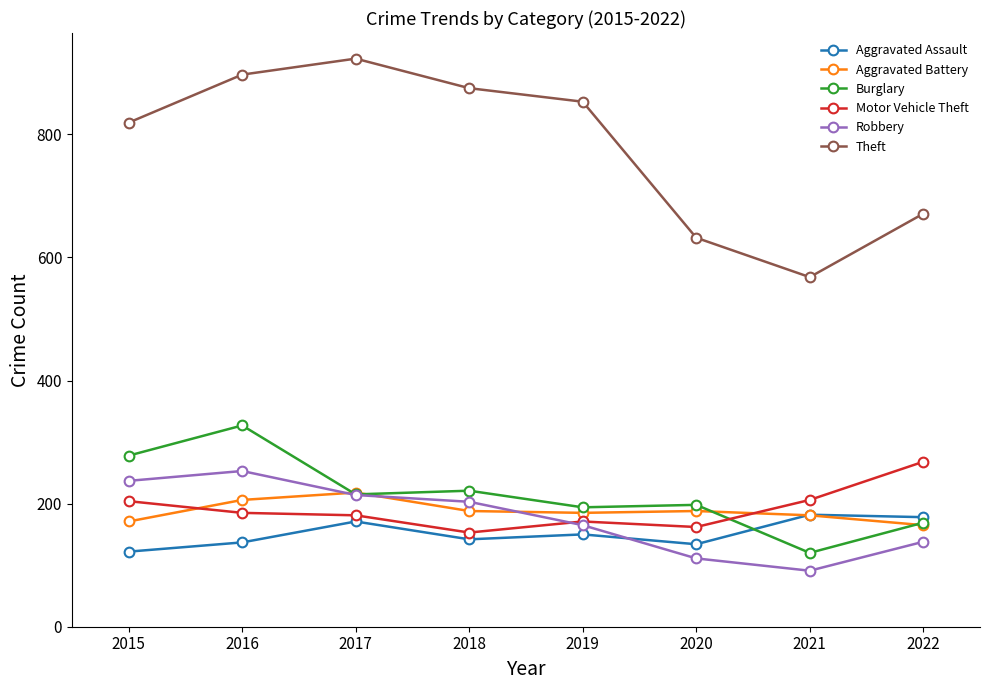

The value of Robbery at 2021 is 137. True or false?

False